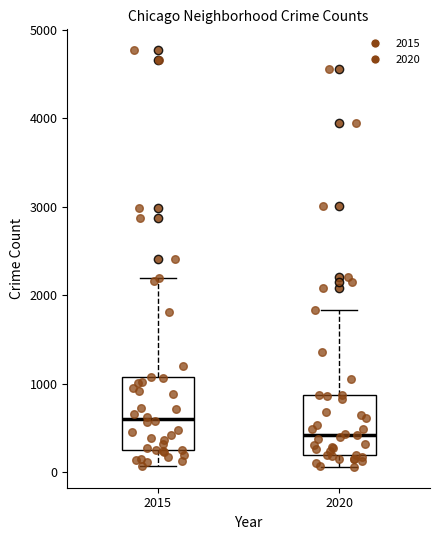

Where is the lower edge of the box at x = 2020 on the y-axis? The values are not printed on the chart, so give them approximately, as read against the axis.

200